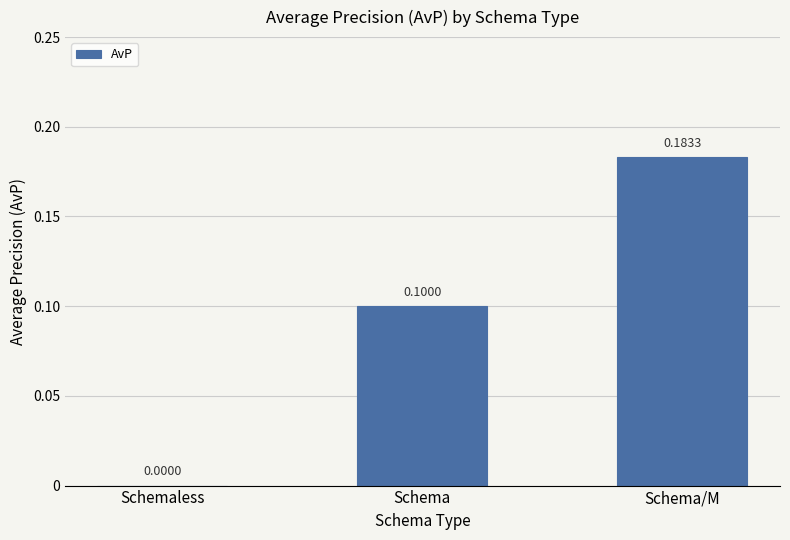

What is the change in value from Schema to Schema/M?

+0.1